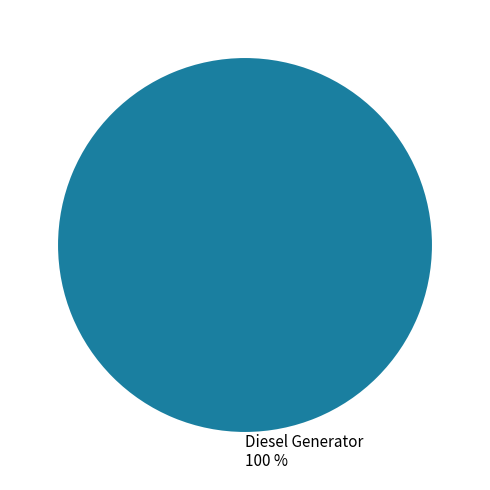

Which slice represents more than half of the pie?

Diesel Generator